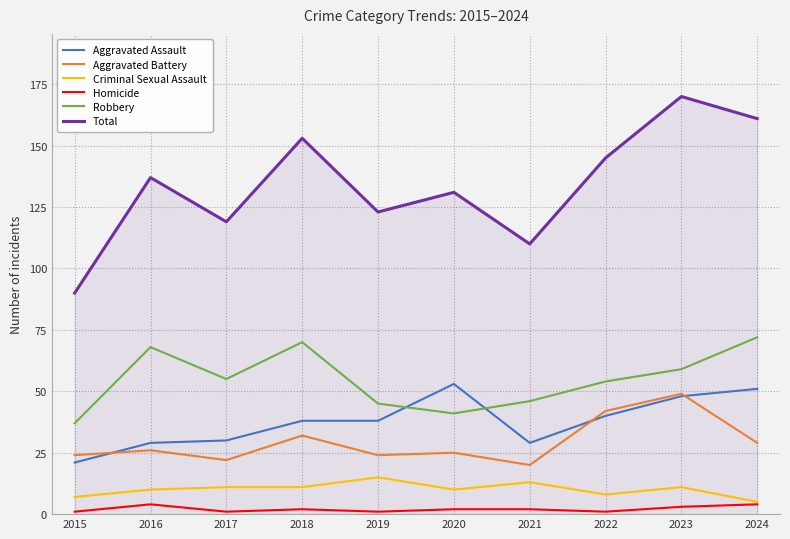

Reading left to right, transcribe all the data shown in this chart.

Aggravated Assault: 2015=21	2016=29	2017=30	2018=38	2019=38	2020=53	2021=29	2022=40	2023=48	2024=51
Aggravated Battery: 2015=24	2016=26	2017=22	2018=32	2019=24	2020=25	2021=20	2022=42	2023=49	2024=29
Criminal Sexual Assault: 2015=7	2016=10	2017=11	2018=11	2019=15	2020=10	2021=13	2022=8	2023=11	2024=5
Homicide: 2015=1	2016=4	2017=1	2018=2	2019=1	2020=2	2021=2	2022=1	2023=3	2024=4
Robbery: 2015=37	2016=68	2017=55	2018=70	2019=45	2020=41	2021=46	2022=54	2023=59	2024=72
Total: 2015=90	2016=137	2017=119	2018=153	2019=123	2020=131	2021=110	2022=145	2023=170	2024=161